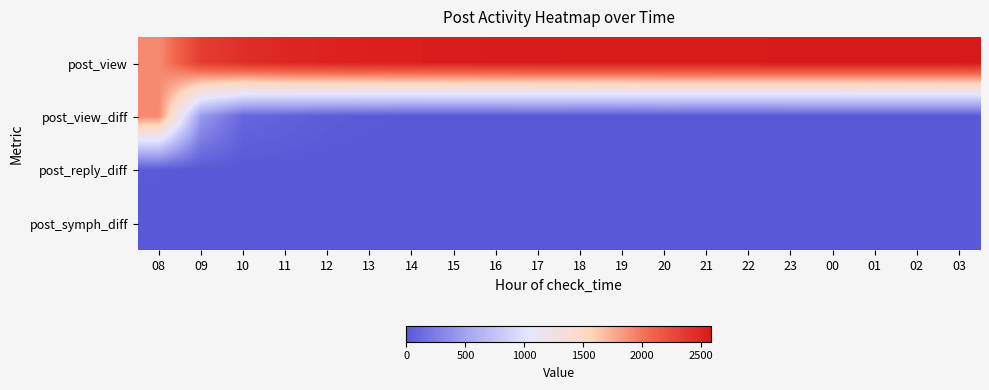

Reading left to right, transcribe all the data shown in this chart.

post_view: 08=1900	09=2341	10=2433	11=2494	12=2521	13=2536	14=2543	15=2550	16=2556	17=2562	18=2566	19=2567	20=2571	21=2572	22=2574	23=2576	00=2579	01=2583	02=2584	03=2585
post_view_diff: 08=1900	09=441	10=92	11=61	12=27	13=15	14=7	15=7	16=6	17=6	18=4	19=1	20=4	21=1	22=2	23=2	00=3	01=4	02=1	03=1
post_reply_diff: 08=14	09=1	10=1	11=0	12=0	13=0	14=0	15=0	16=0	17=0	18=0	19=0	20=0	21=0	22=0	23=0	00=0	01=0	02=0	03=0
post_symph_diff: 08=0	09=0	10=0	11=0	12=0	13=0	14=0	15=0	16=0	17=0	18=0	19=0	20=0	21=0	22=0	23=0	00=0	01=0	02=0	03=0